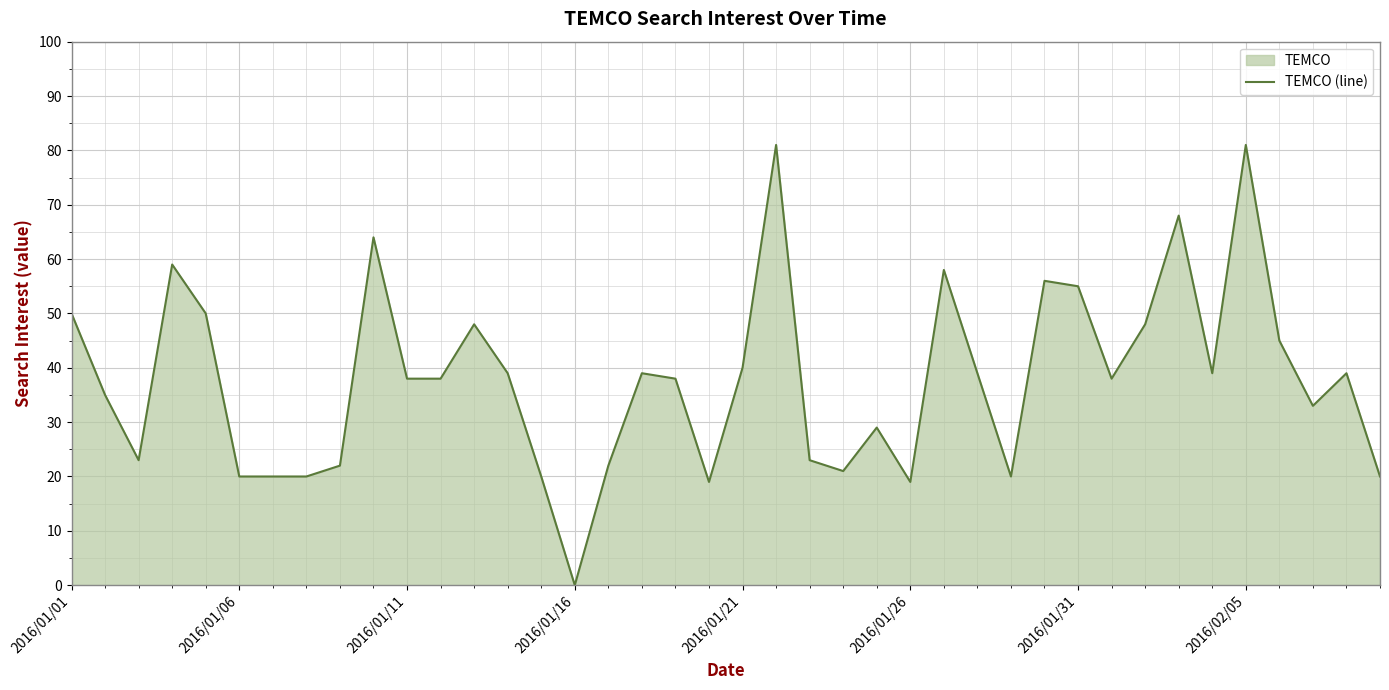

What is the greatest value displayed?

81